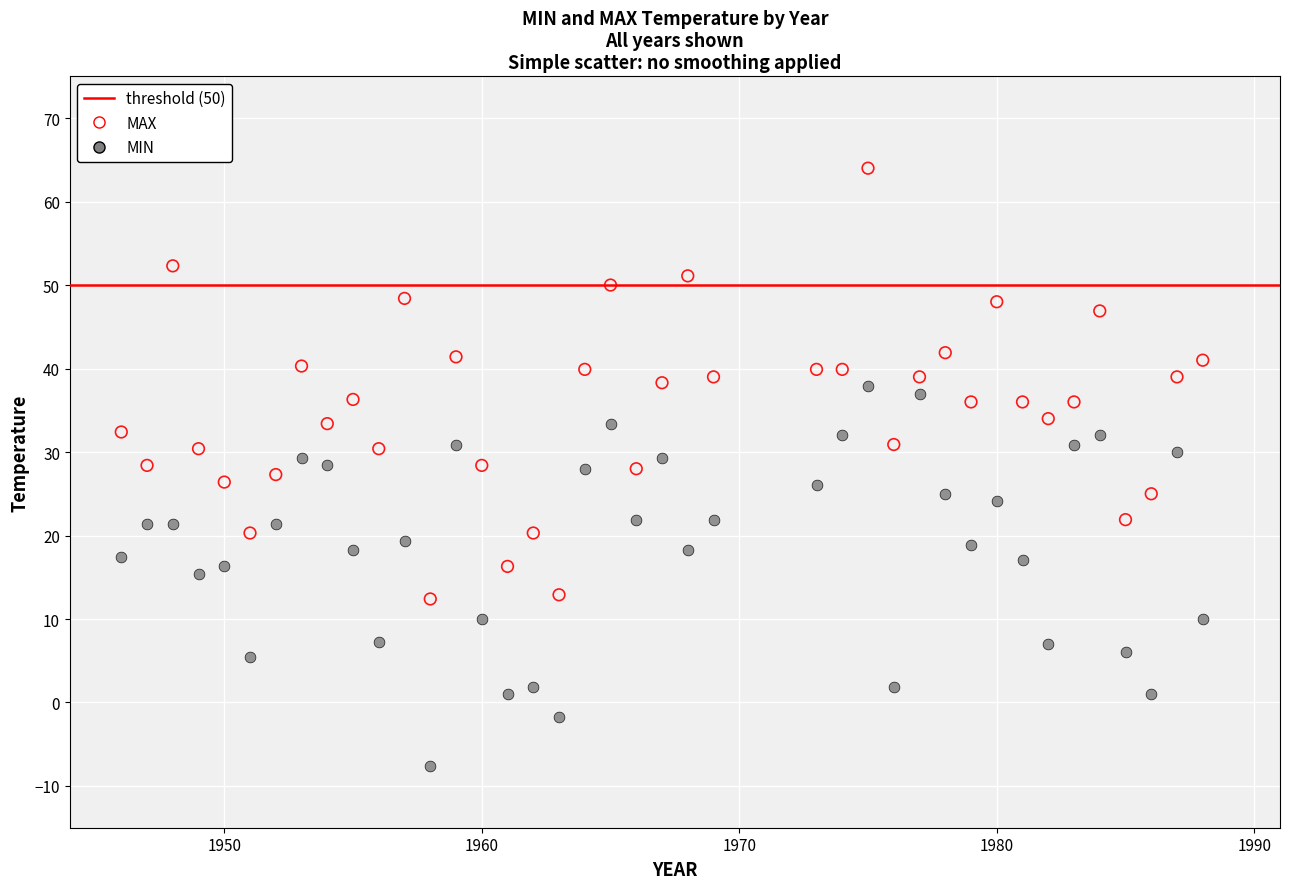

Which series reaches the maximum Y coordinate?

MAX